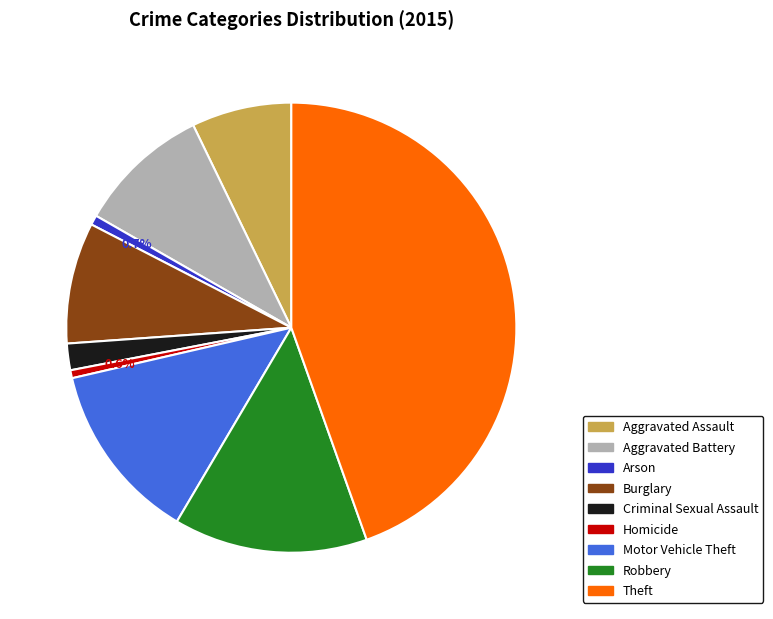

To the nearest percent, what is the combined percentage of Burglary and Aggravated Battery?

18%